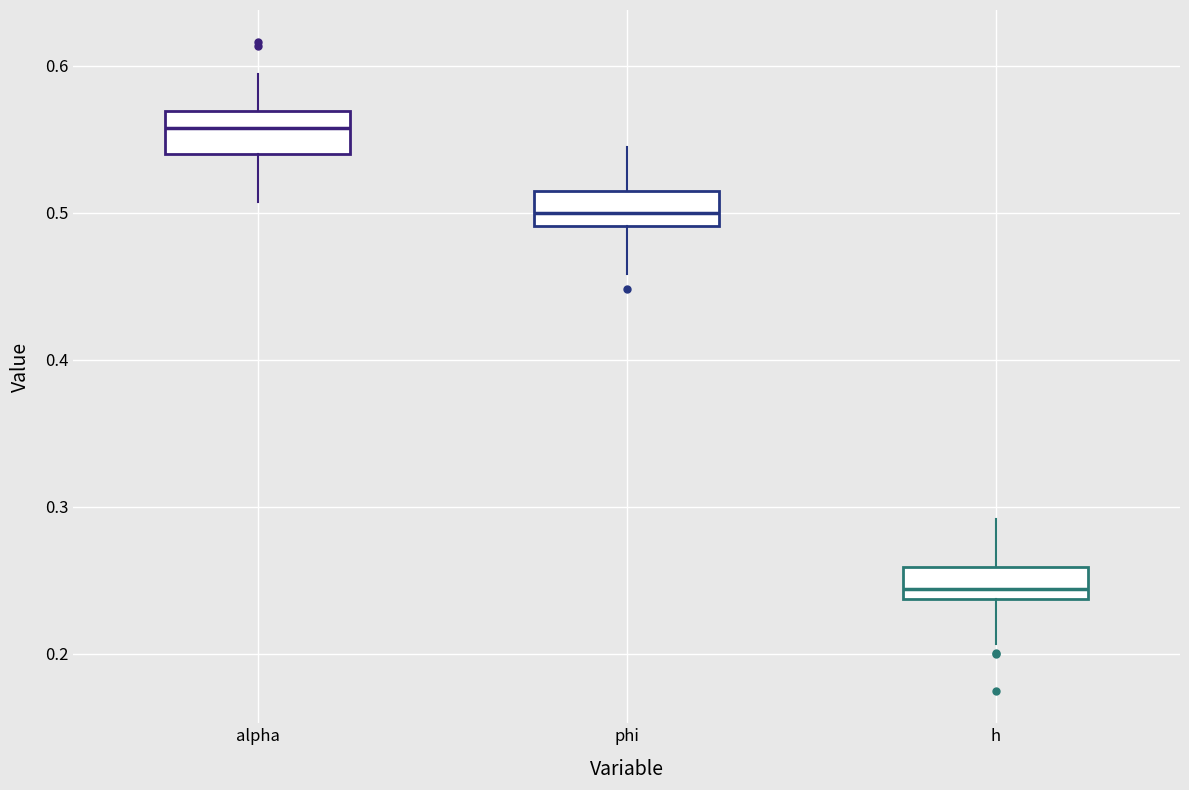

Reading left to right, read every box against the y-axis: the position of its median line, the range the box covers, and the ends of its whiskers. The values are not printed on the chart, so give them approximately, as read against the axis.

alpha: median 0.56, box 0.54 to 0.57, whiskers 0.51 to 0.59
phi: median 0.50, box 0.49 to 0.51, whiskers 0.46 to 0.54
h: median 0.24 (just above the box's lower edge), box 0.24 to 0.26, whiskers 0.21 to 0.29